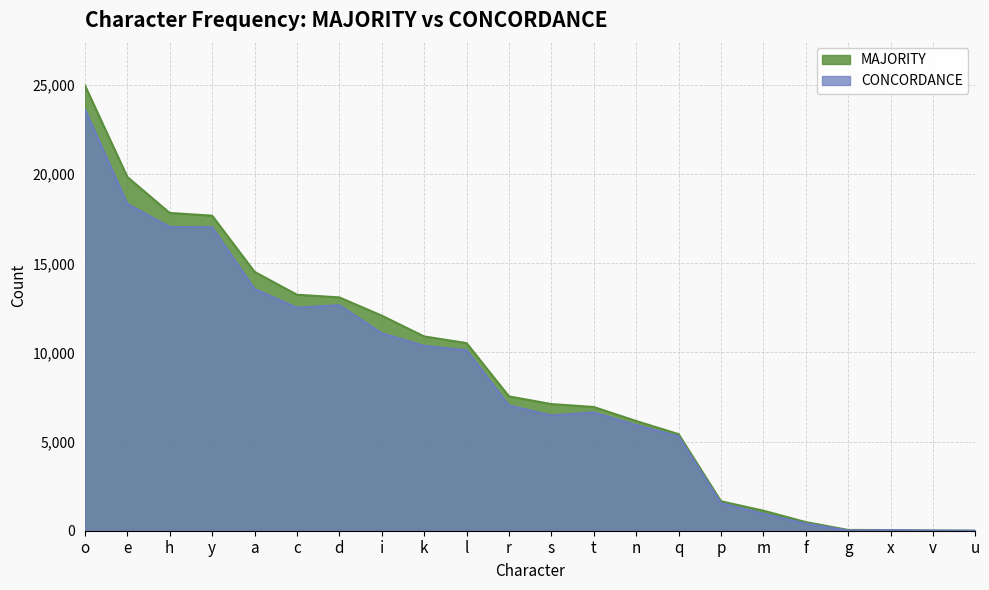

What are all the series names shown in the legend?

MAJORITY, CONCORDANCE